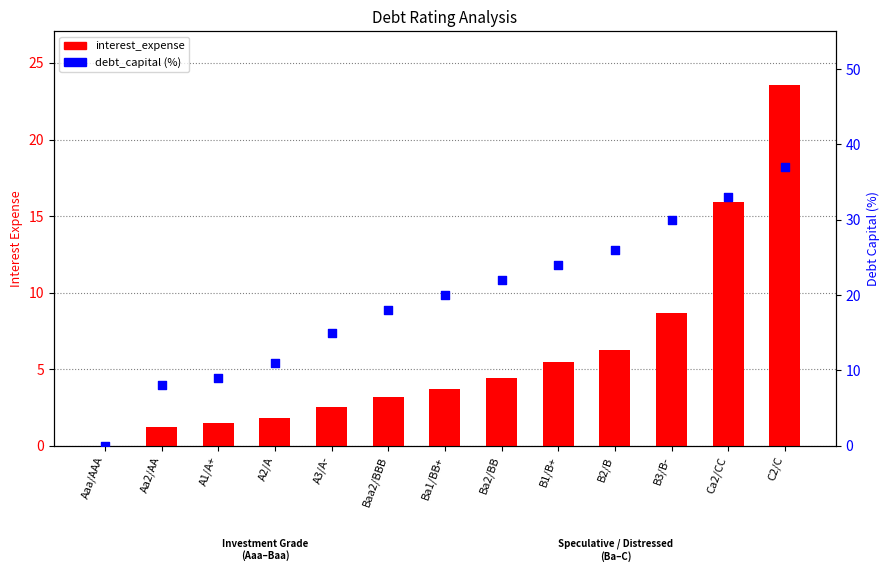

What are all the series names shown in the legend?

interest_expense, debt_capital (%)